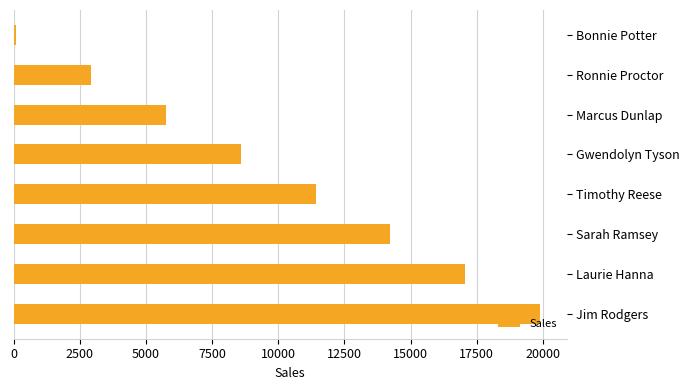

At which label is the value closest to 9998?

Gwendolyn Tyson